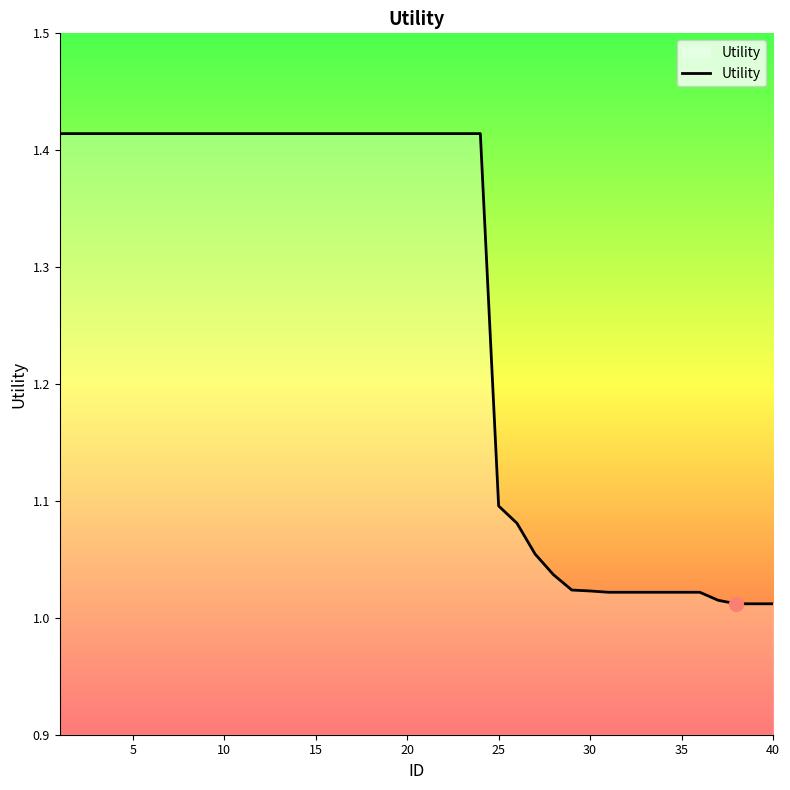

What is the difference between the maximum and second lowest values?

0.4